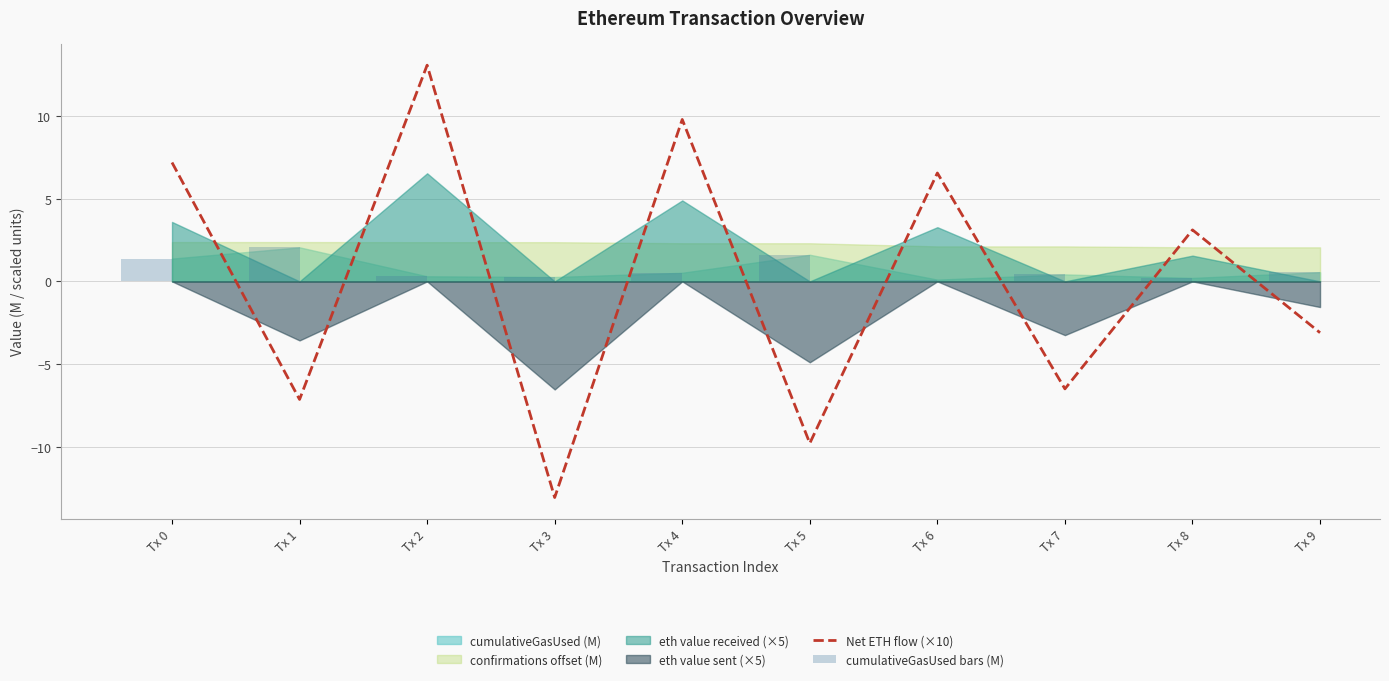

Is it true that Net ETH flow (×10) equals 3.3 at Tx 4?

False